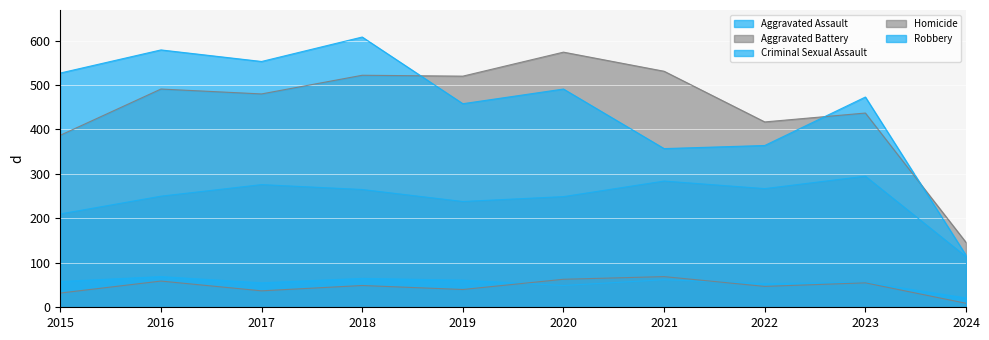

How many interior local peaks does the Robbery series have?

4